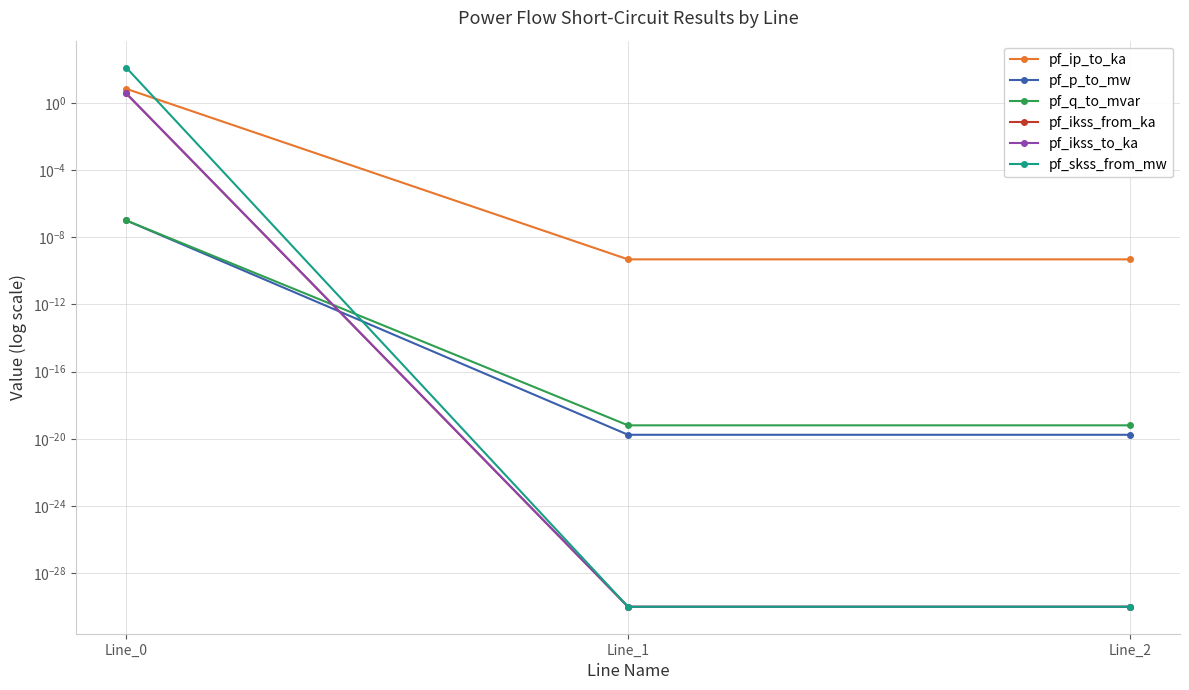

What is the spread (max minus min) of values at Line_0?

124.8